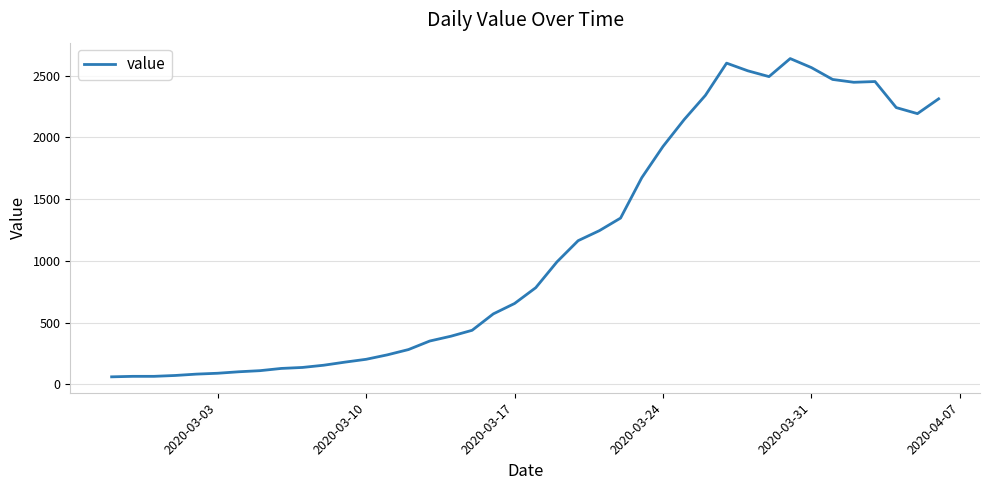

What is the minimum value shown in the chart?

61